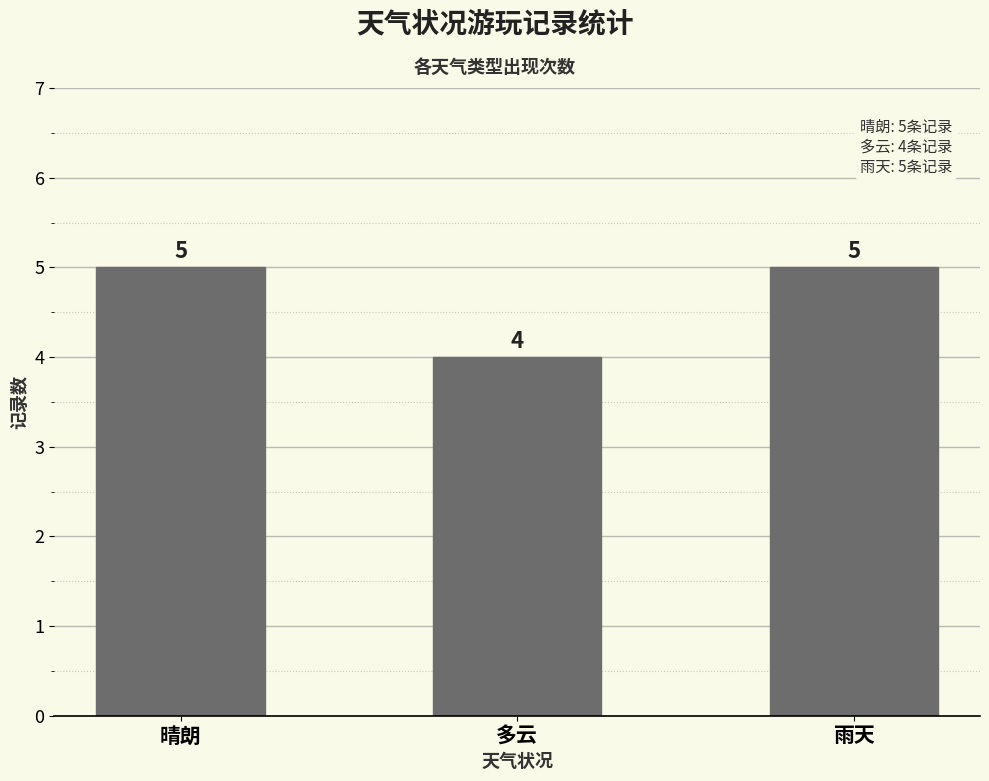

What is the sum of all values?

14